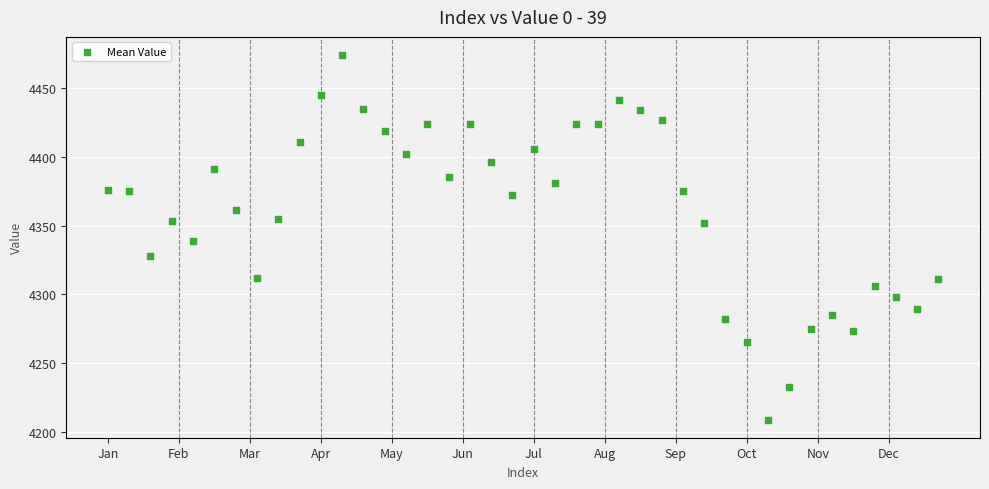

What is the range of Y values (max minus min)?

265